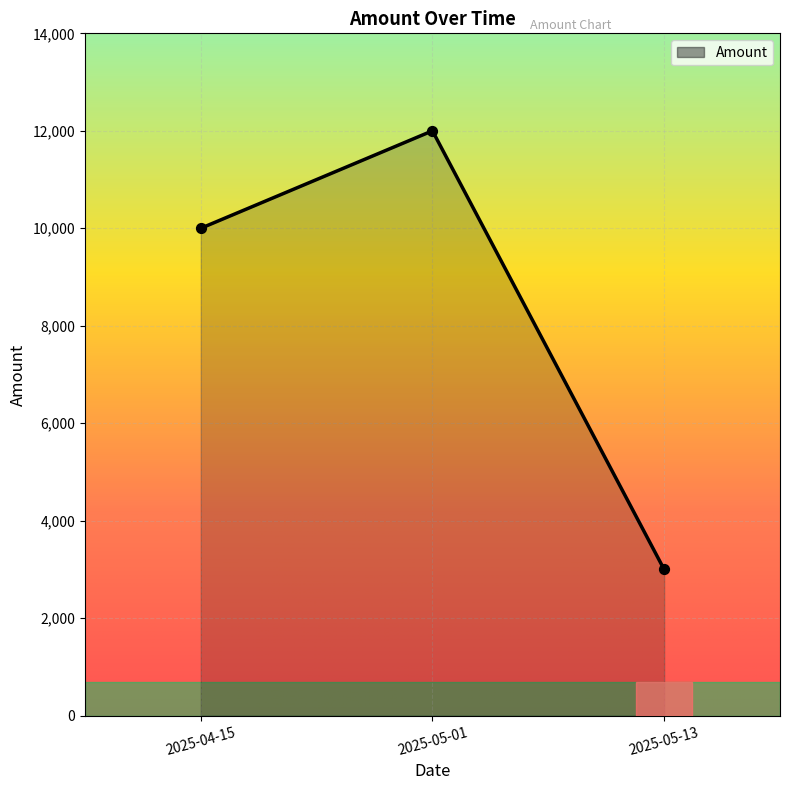

Which has a higher value, 2025-04-15 or 2025-05-01?

2025-05-01